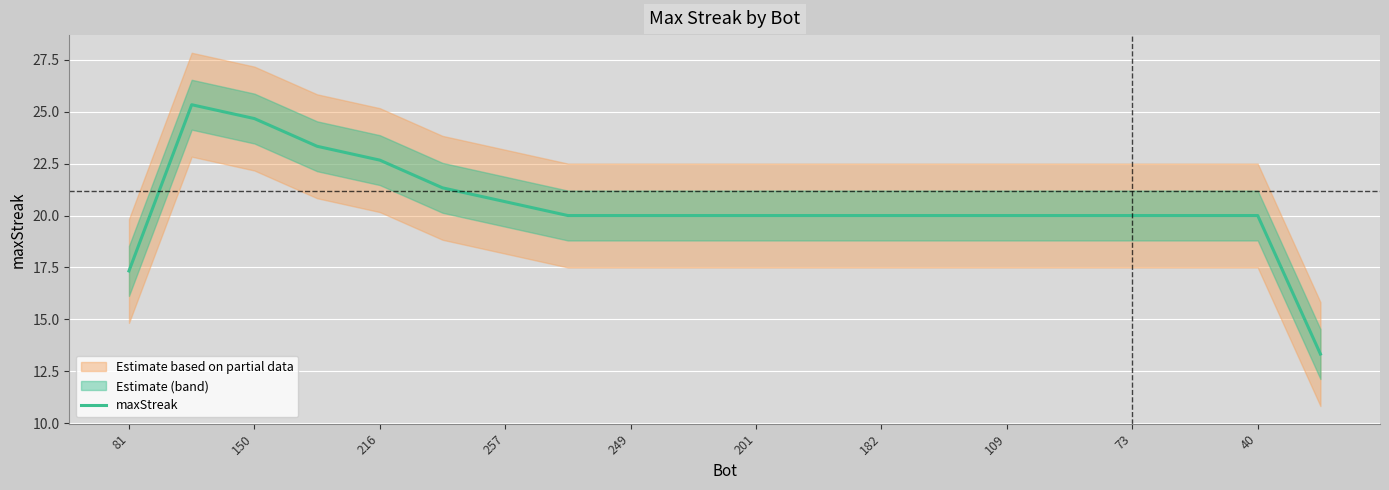

What is the minimum value for maxStreak?

13.3